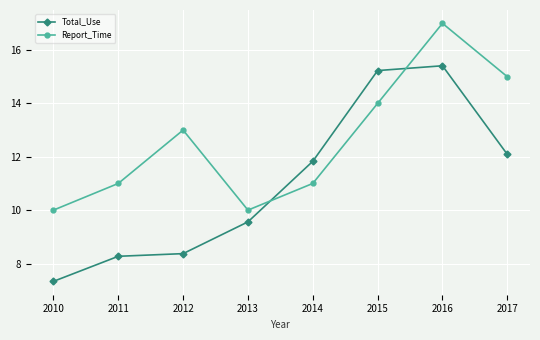

Rank the series by their maximum value, from lowest to highest.

Total_Use, Report_Time